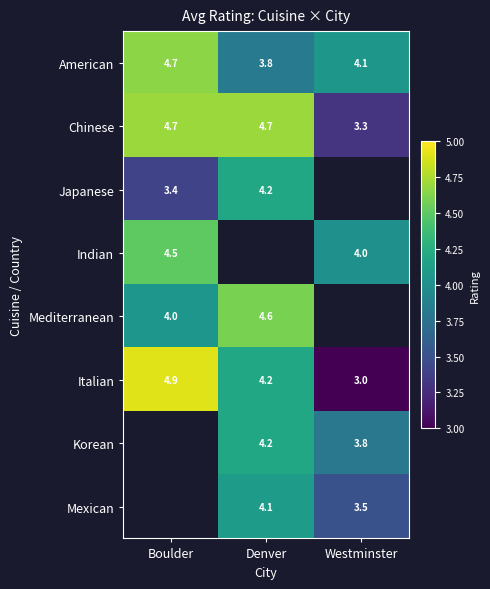

Is the value of Indian at Westminster greater than the value of American at Denver?

Yes